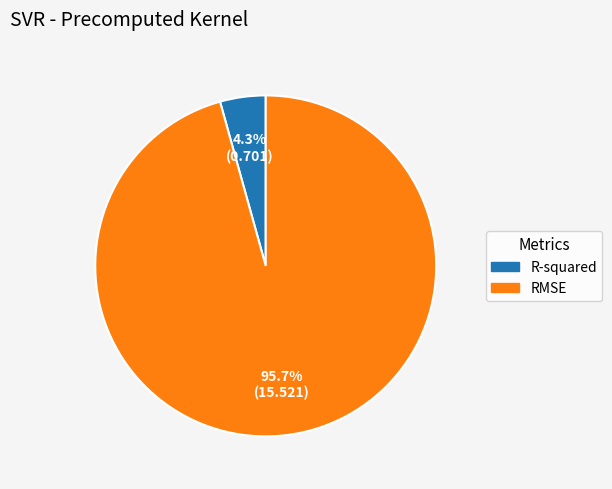

What is the majority slice?

RMSE